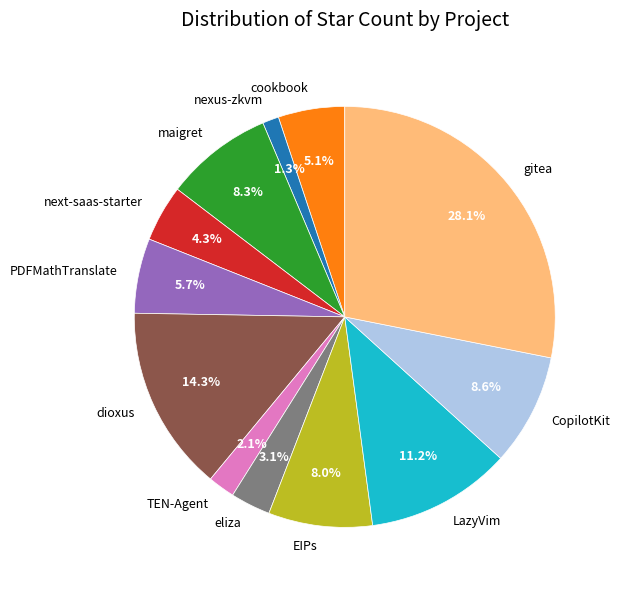

To the nearest percent, what is the difference between the largest and smallest slice percentages?

27%